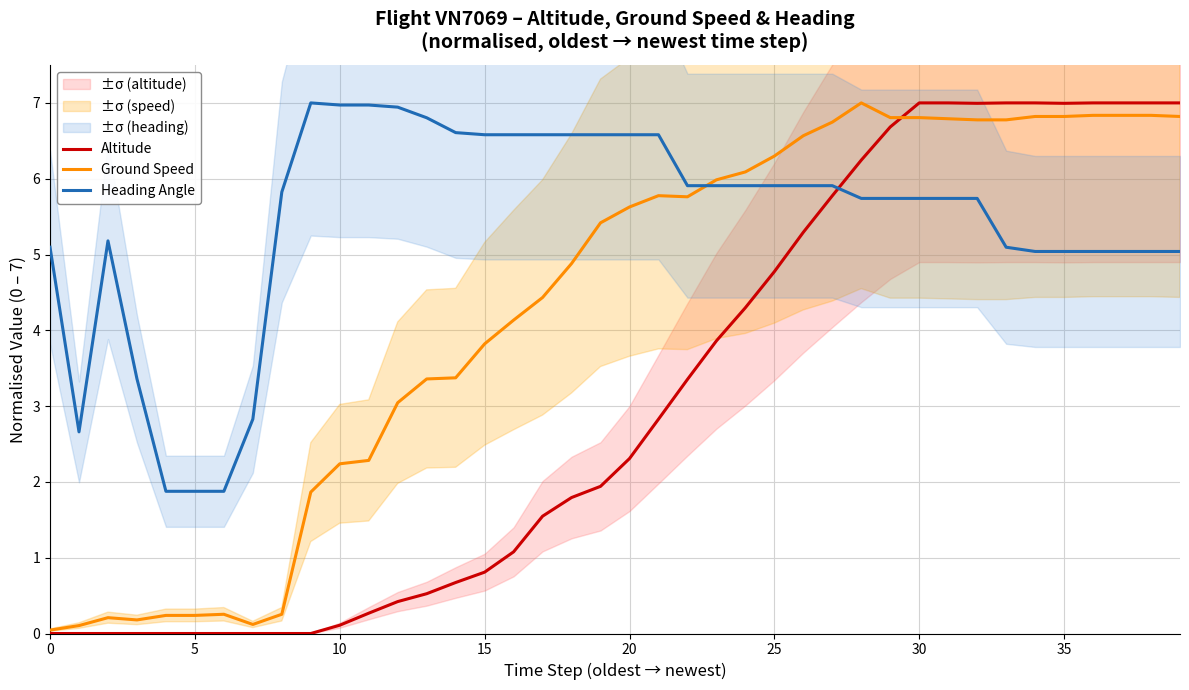

List the series in order of their peak value, lowest first.

Altitude, Ground Speed, Heading Angle